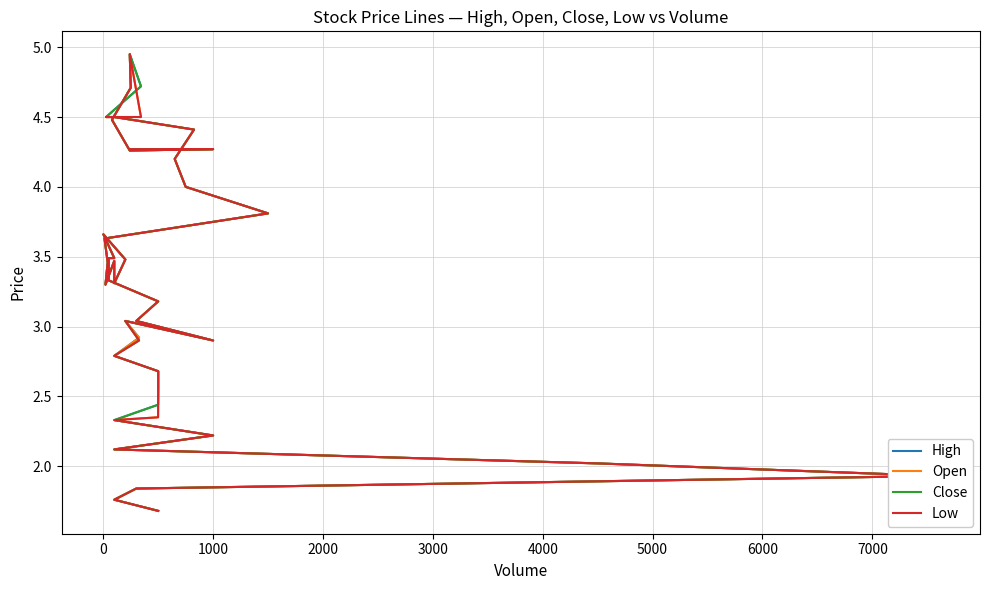

What are all the series names shown in the legend?

High, Open, Close, Low